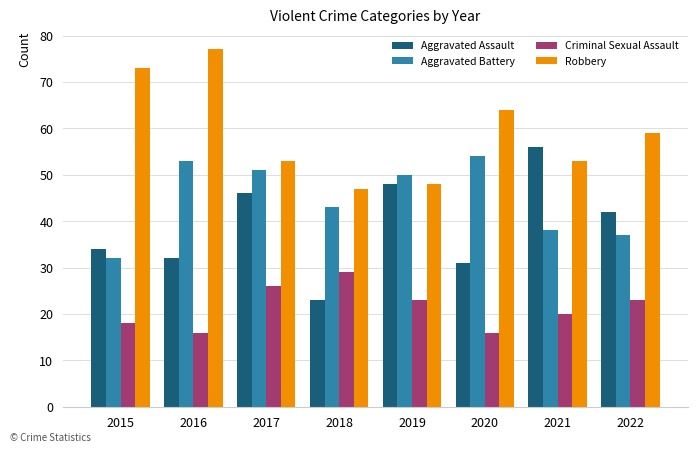

Which series has the largest total across all categories?

Robbery